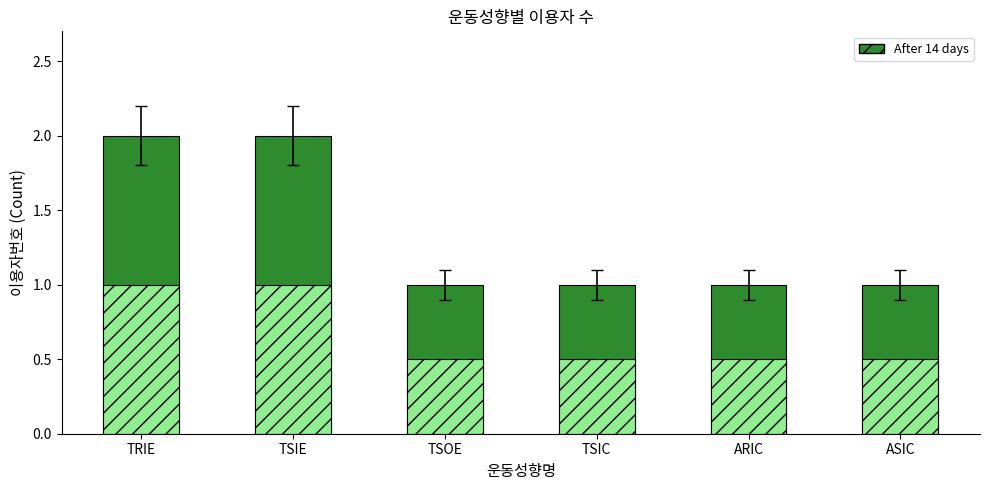

At which category does the chart reach its peak across all series?

TRIE